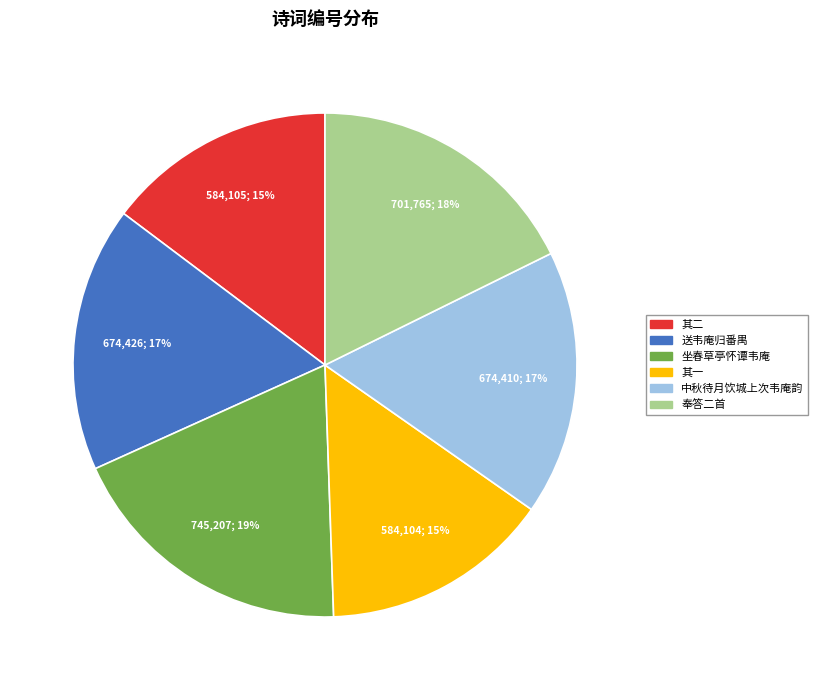

Does 奉答二首 account for over 50% of the chart?

No